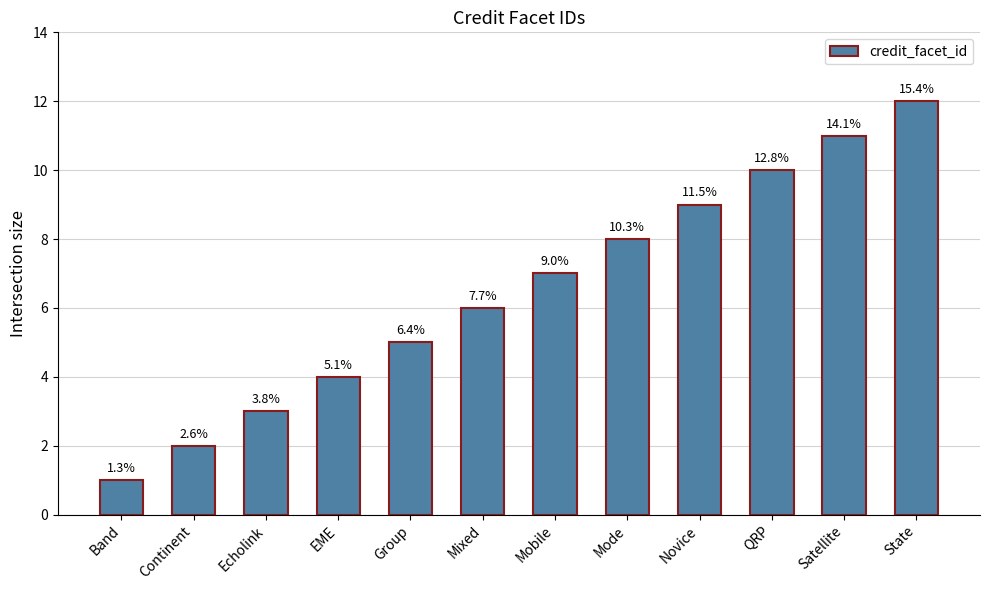

How many bars are there in total?

12